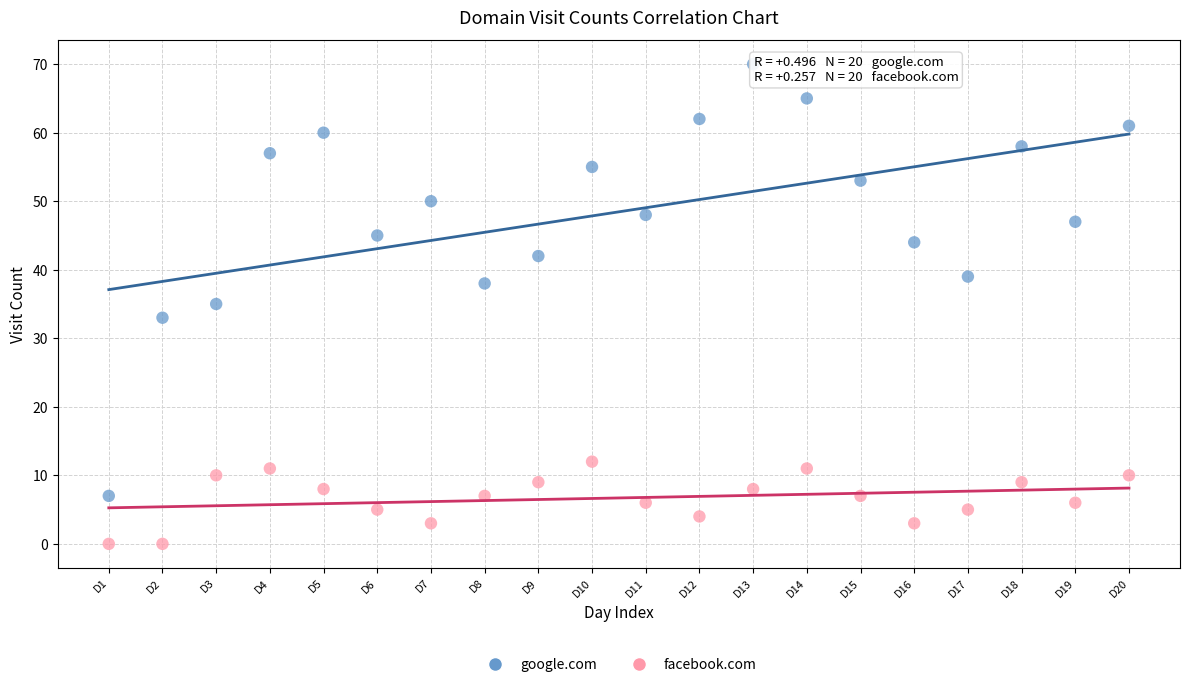

Which series has the widest spread of Y values?

google.com